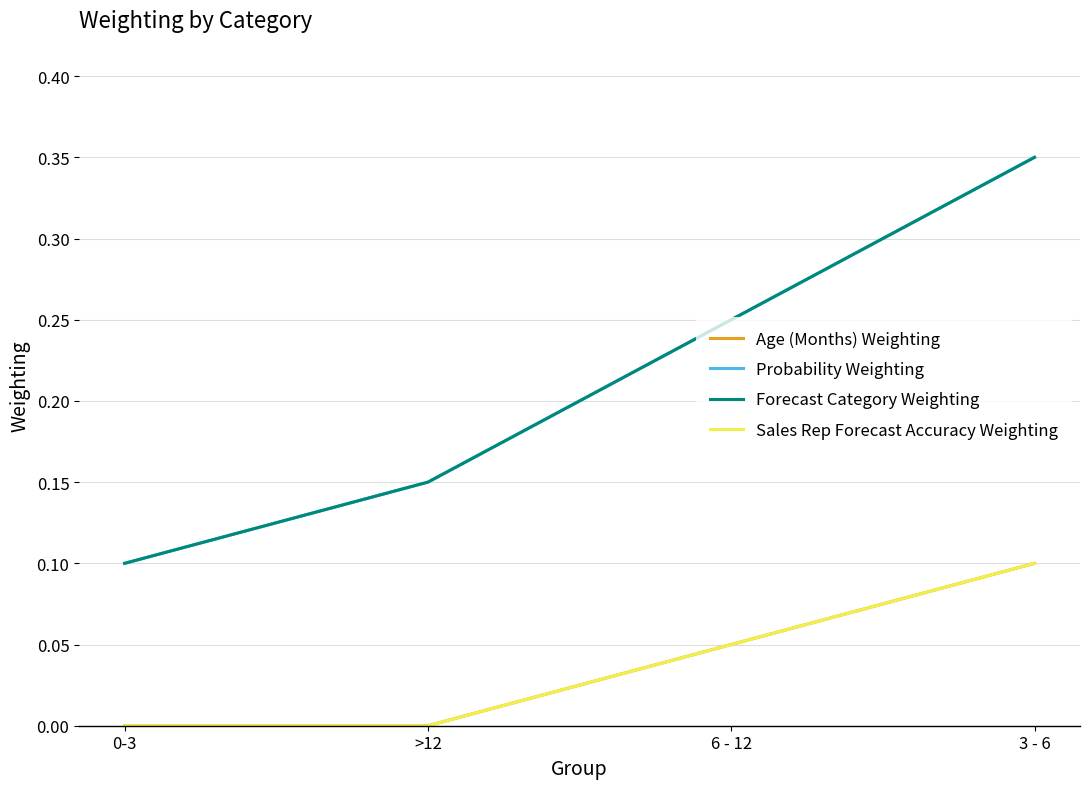

Does the chart have visible grid lines?

Yes